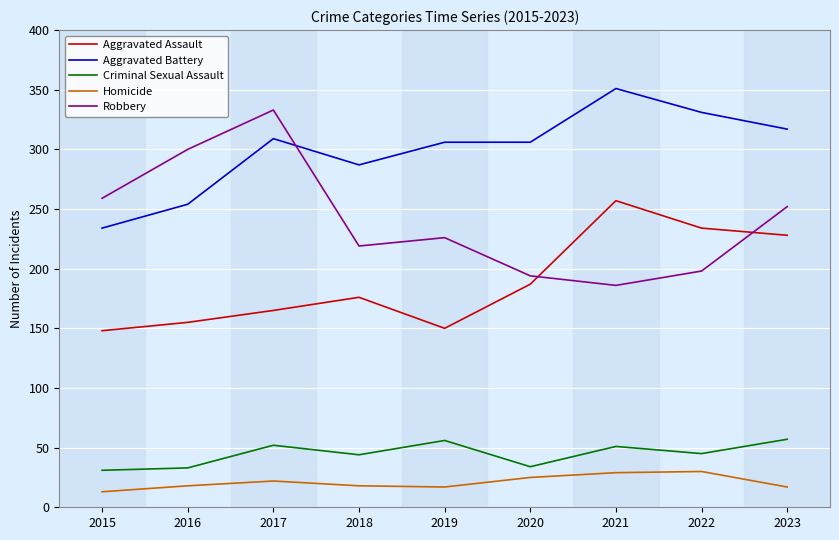

Is the value of Robbery at 2015 greater than the value of Aggravated Battery at 2022?

No